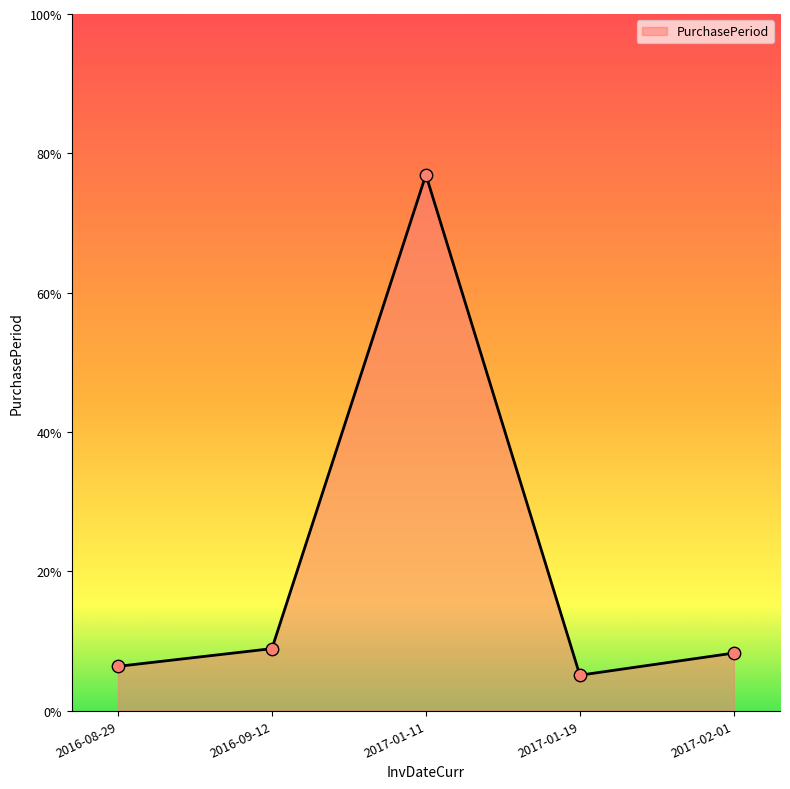

Approximately how many times larger is the value at 2016-08-29 compared to 2016-09-12?

0.7